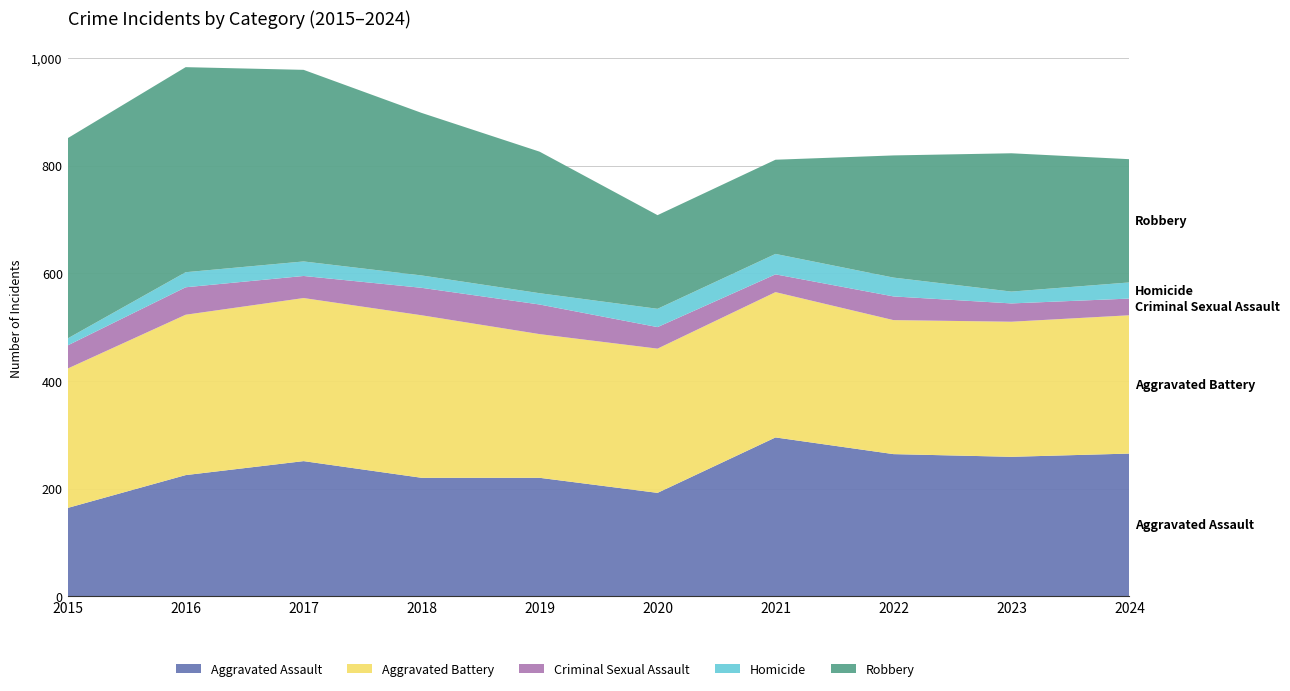

Reading right to left, list all the values displayed in this chart.

Aggravated Assault: 265	259	264	295	192	220	220	251	225	164
Aggravated Battery: 257	251	249	270	268	267	302	303	298	259
Criminal Sexual Assault: 31	34	44	33	40	55	51	41	51	43
Homicide: 30	22	35	38	34	21	23	27	28	13
Robbery: 229	257	227	175	174	263	302	356	381	372